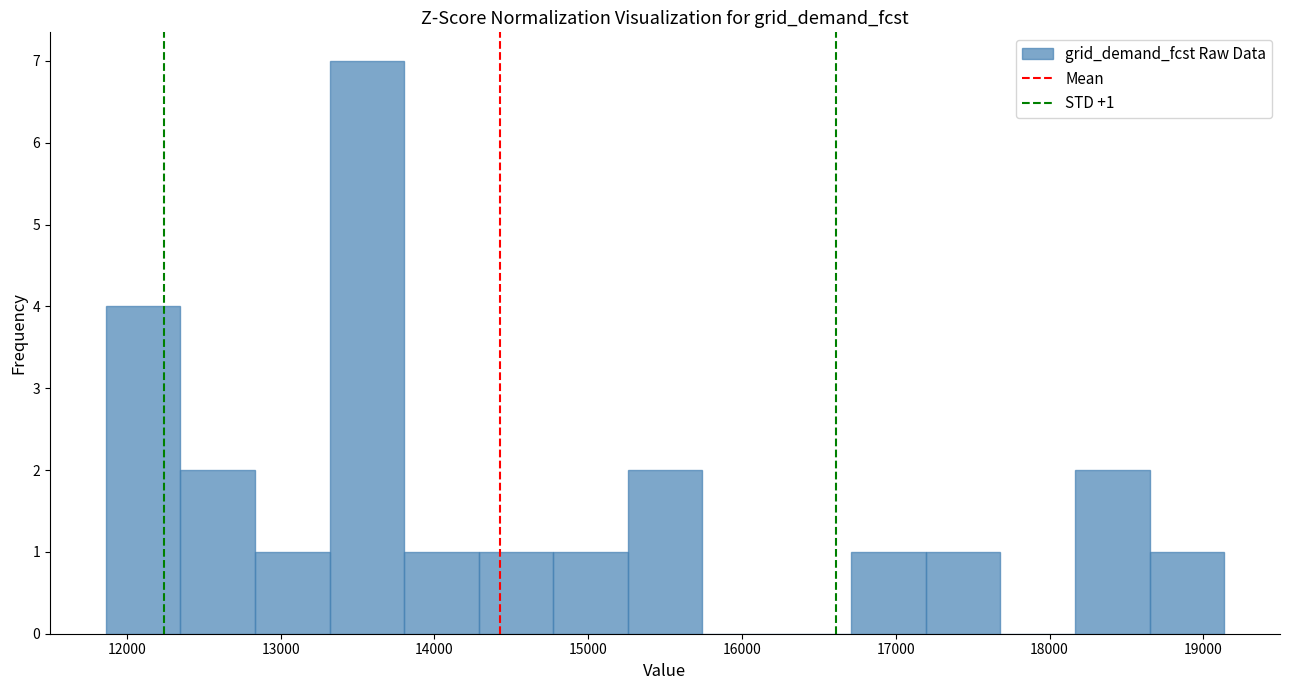

Over which range of the x-axis is the bar tallest?

13300 to 13800